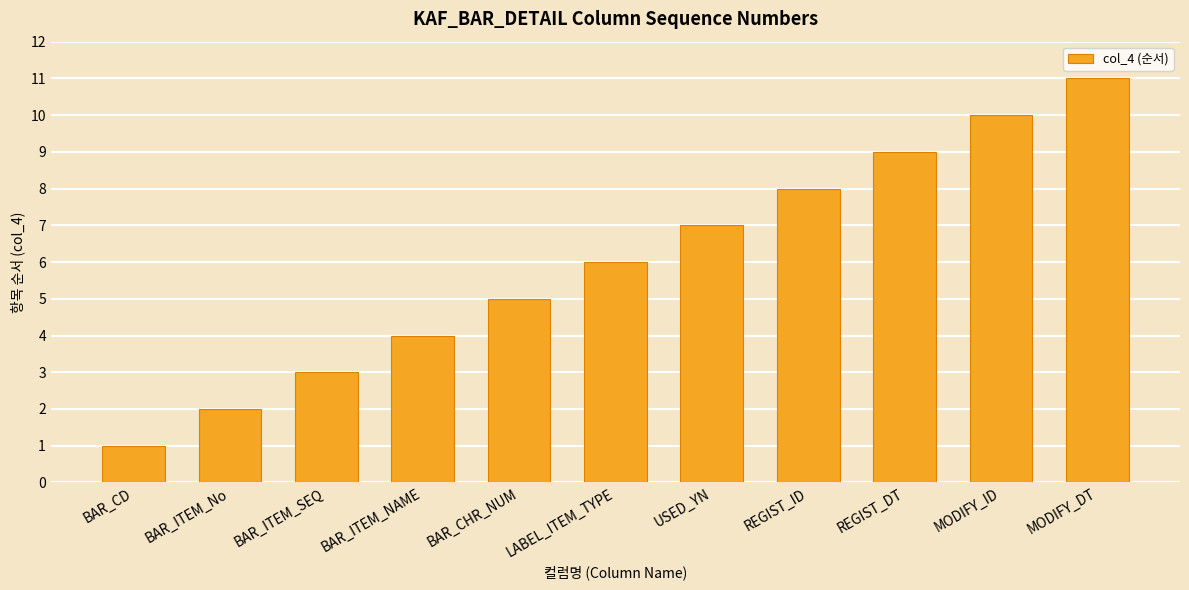

What is the label of the 11th bar from the right?

BAR_CD